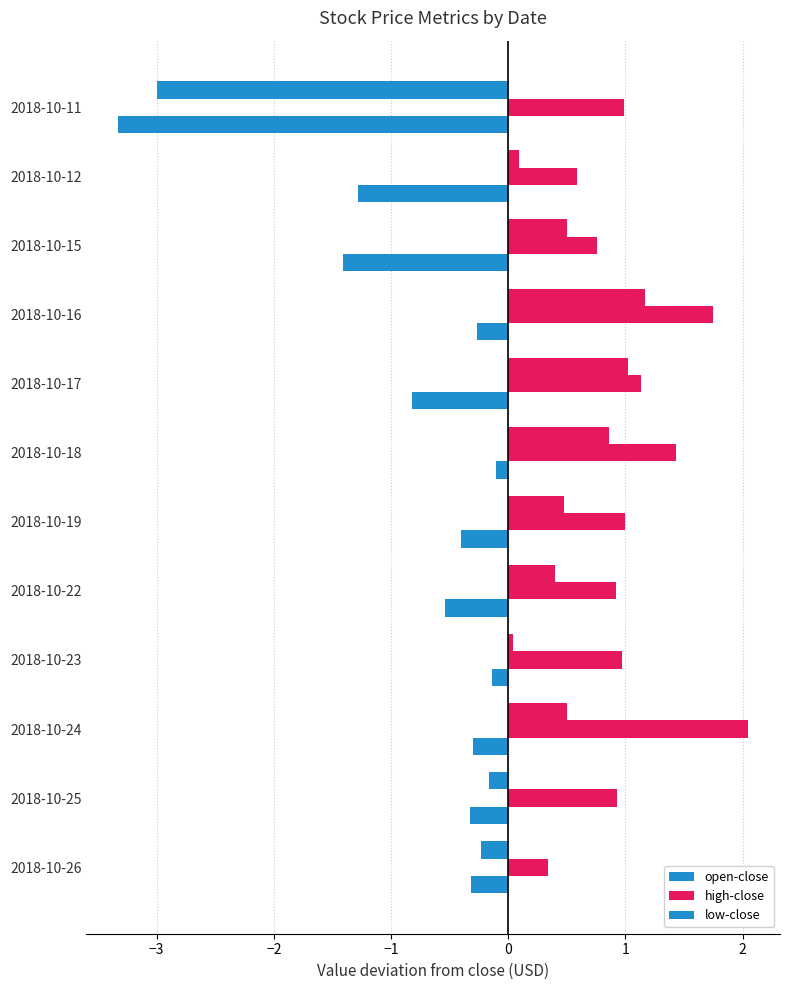

How many data points in open-close are less than 0?

3